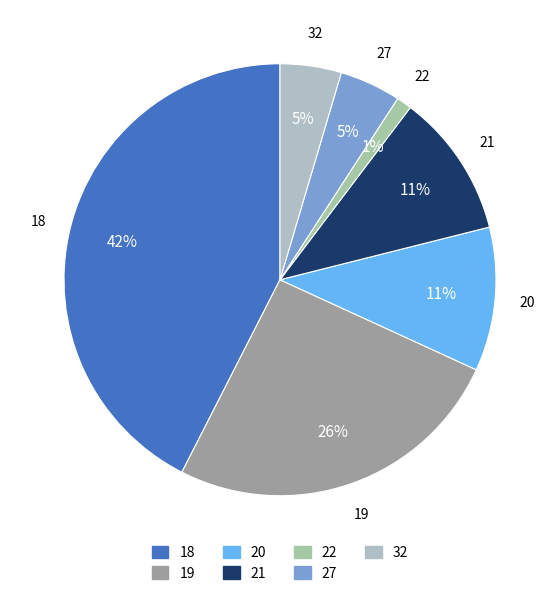

What is the largest slice in the pie chart?

18